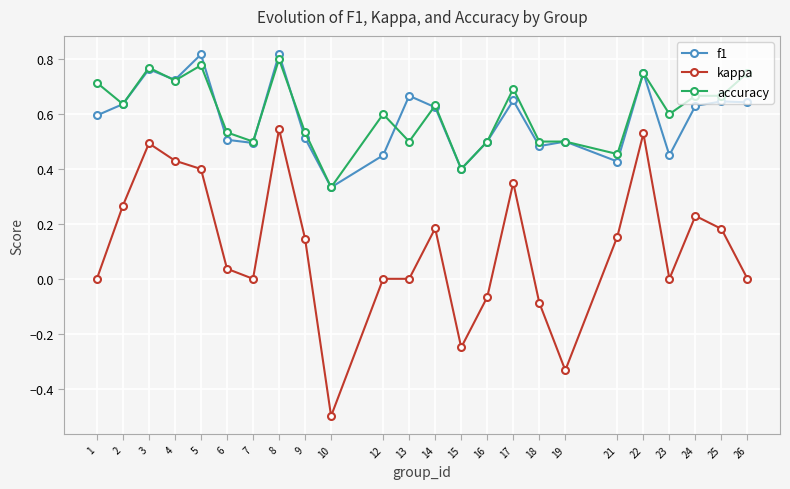

How many series are shown in this chart?

3